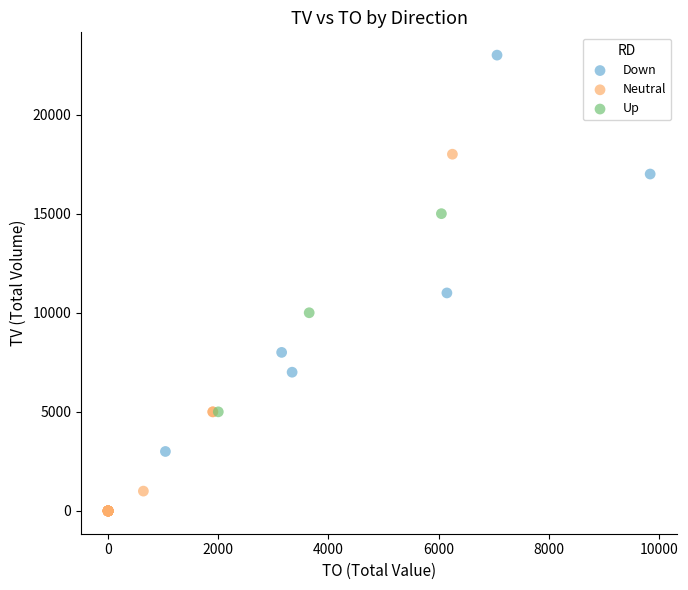

Which series reaches the maximum Y coordinate?

Down